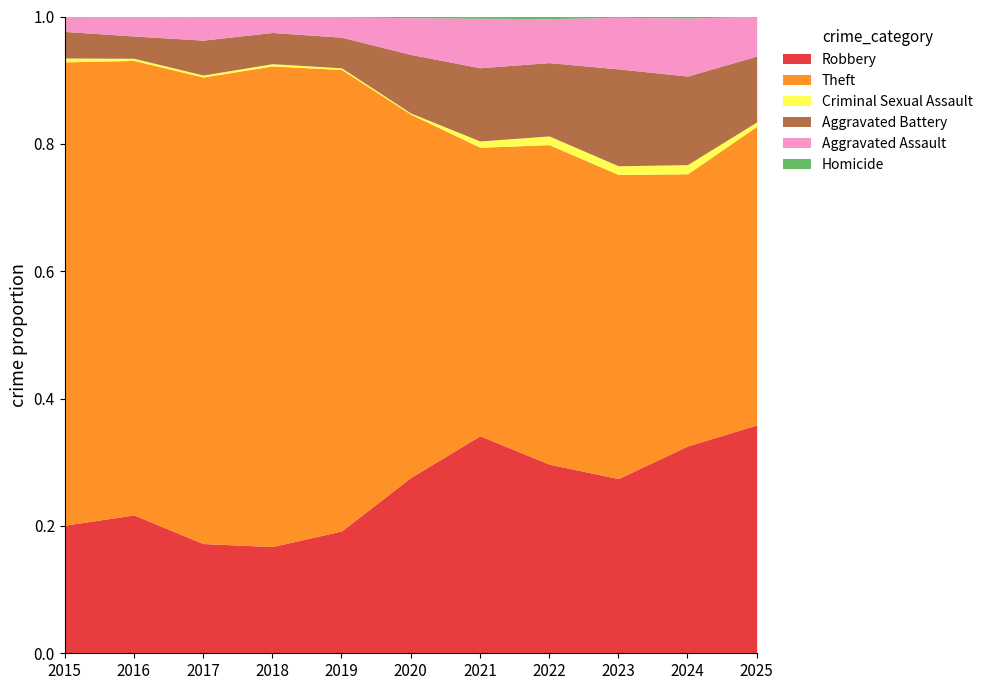

True or false: Aggravated Assault has a value of 64 at 2017.

False